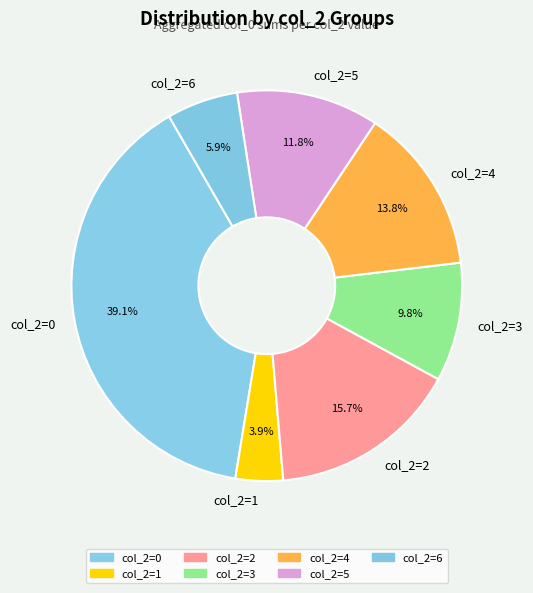

What percentage do col_2=2 and col_2=0 together represent?

54.8%